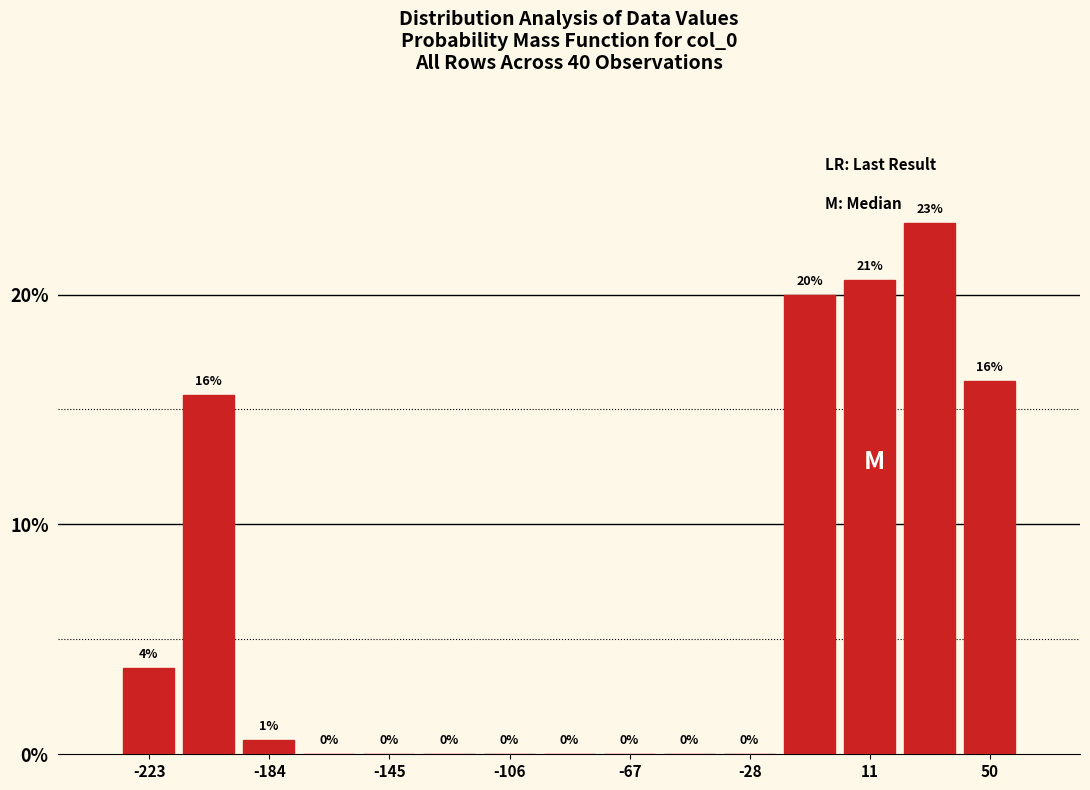

Around what value on the x-axis is the tallest bar? Give the approximate position of its centre, as read against the axis.

30